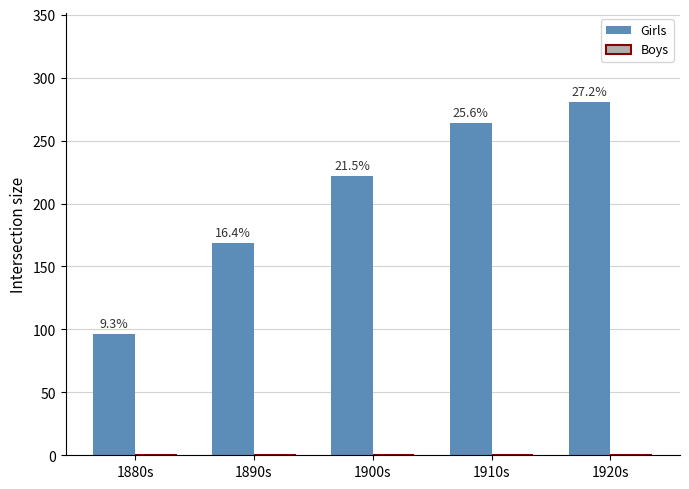

Are the bars horizontal?

No